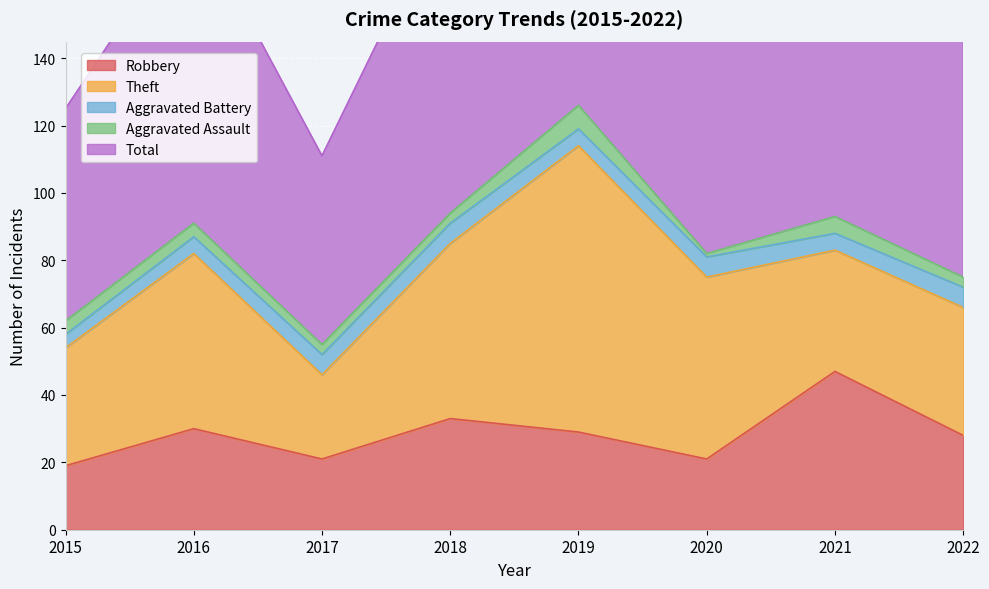

What is the value of the Theft point at the 4th from the left?

52